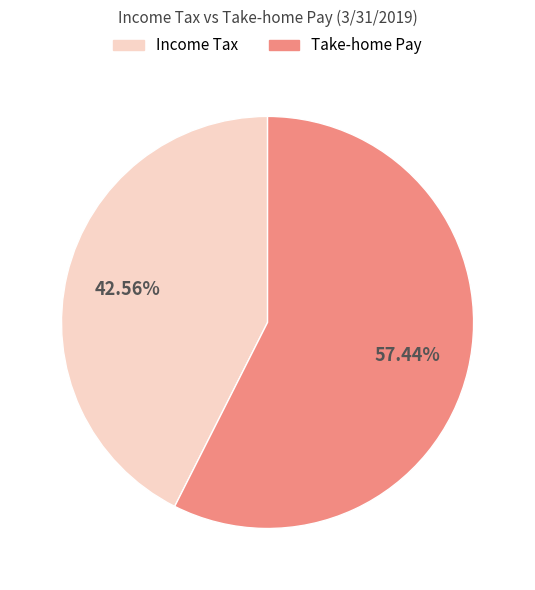

Which category accounts for the majority?

Take-home Pay